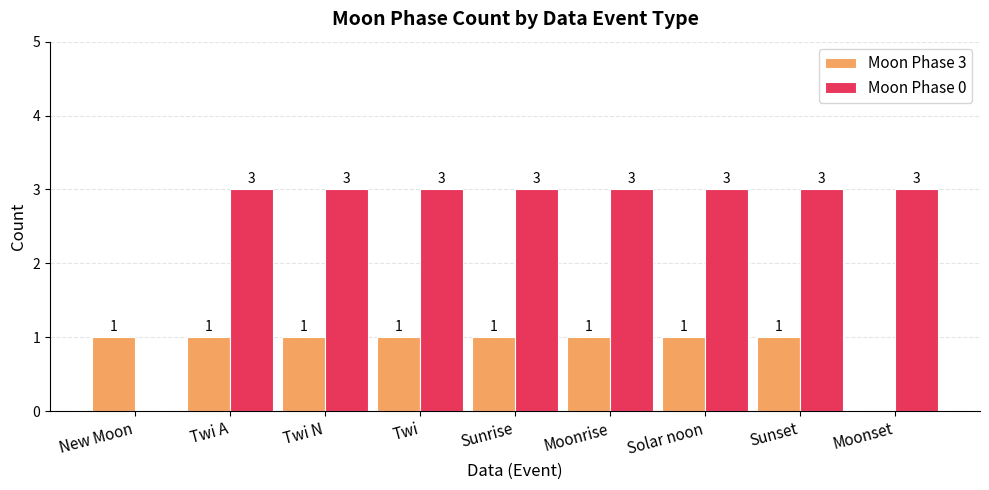

What is the total value across all series at Twi N?

4